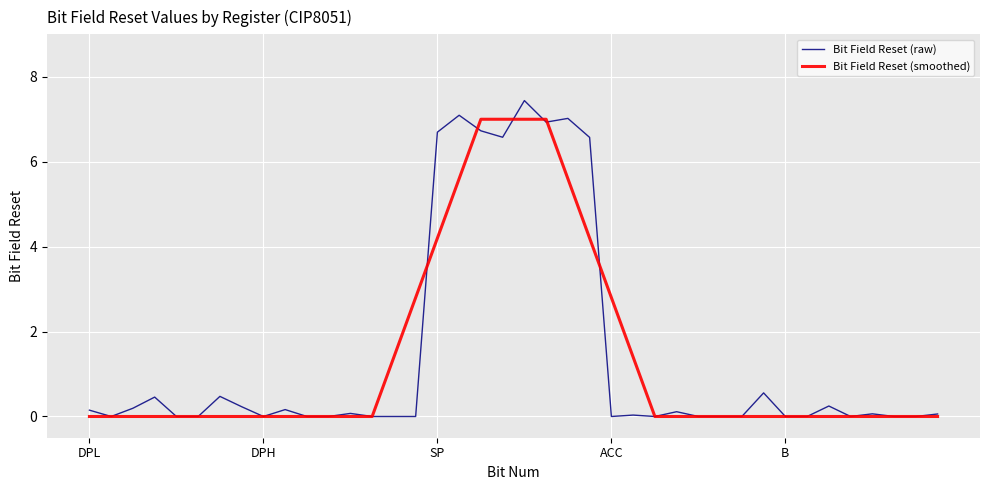

Does the chart have visible grid lines?

Yes